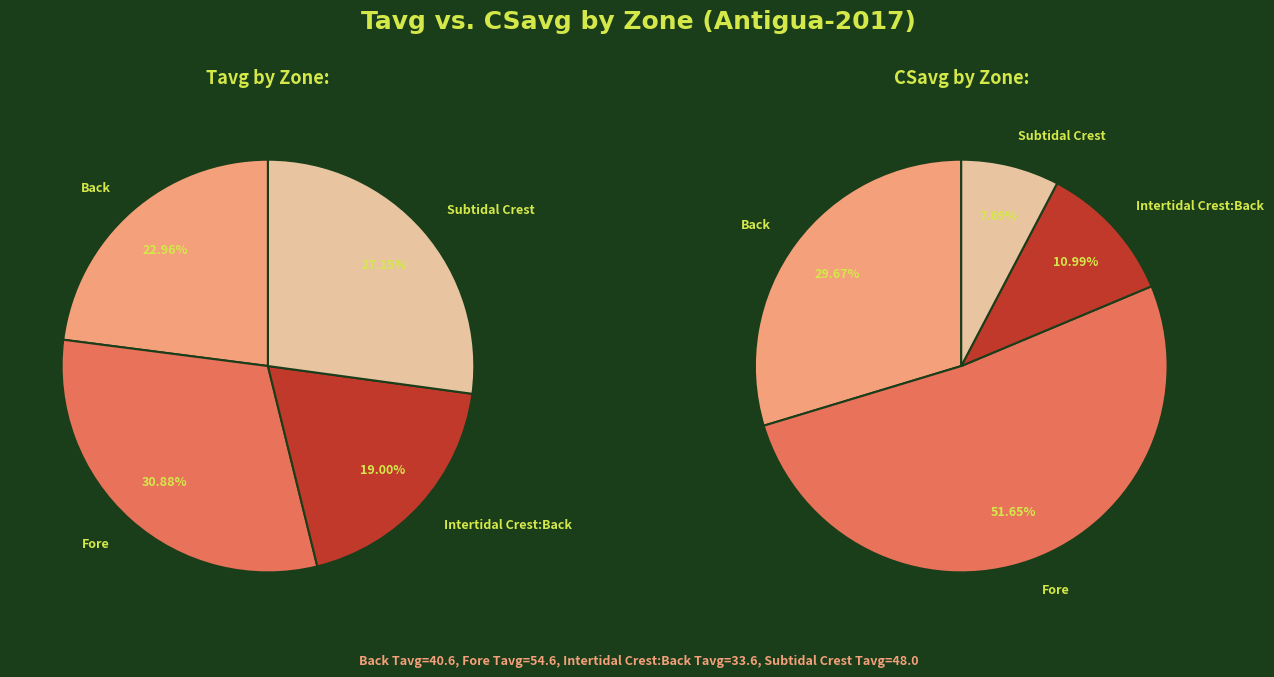

The Back slice represents 23% of the pie. True or false?

True